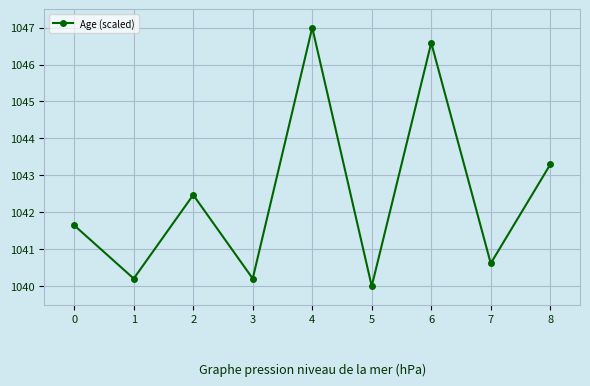

Is it true that the value at 3 is 1040.2?

True